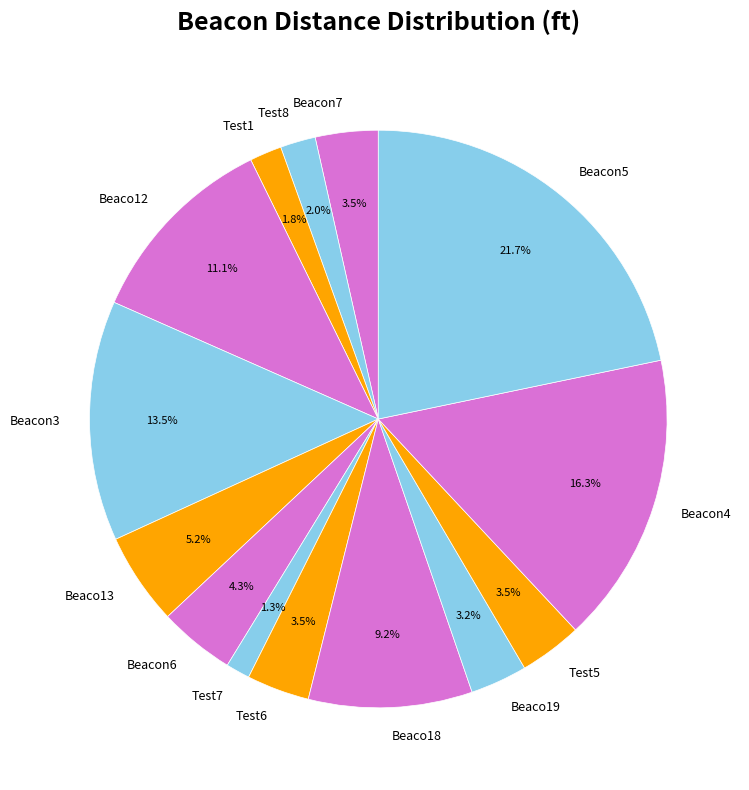

Which has a higher value, Beacon5 or Test7?

Beacon5